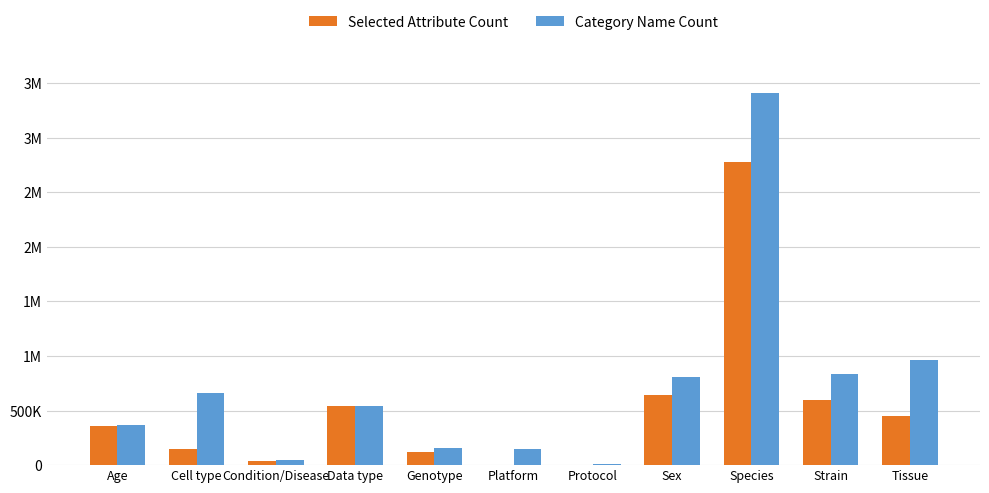

Is it true that Category Name Count equals 79115 at Condition/Disease?

False